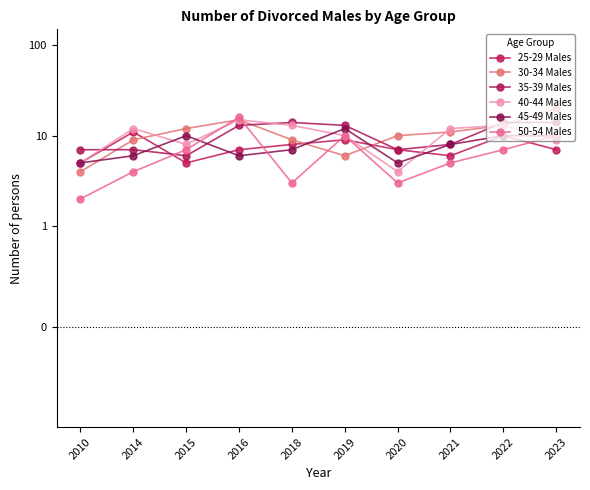

In 45-49 Males, how many points are higher than both neighbors (excluding endpoints)?

2